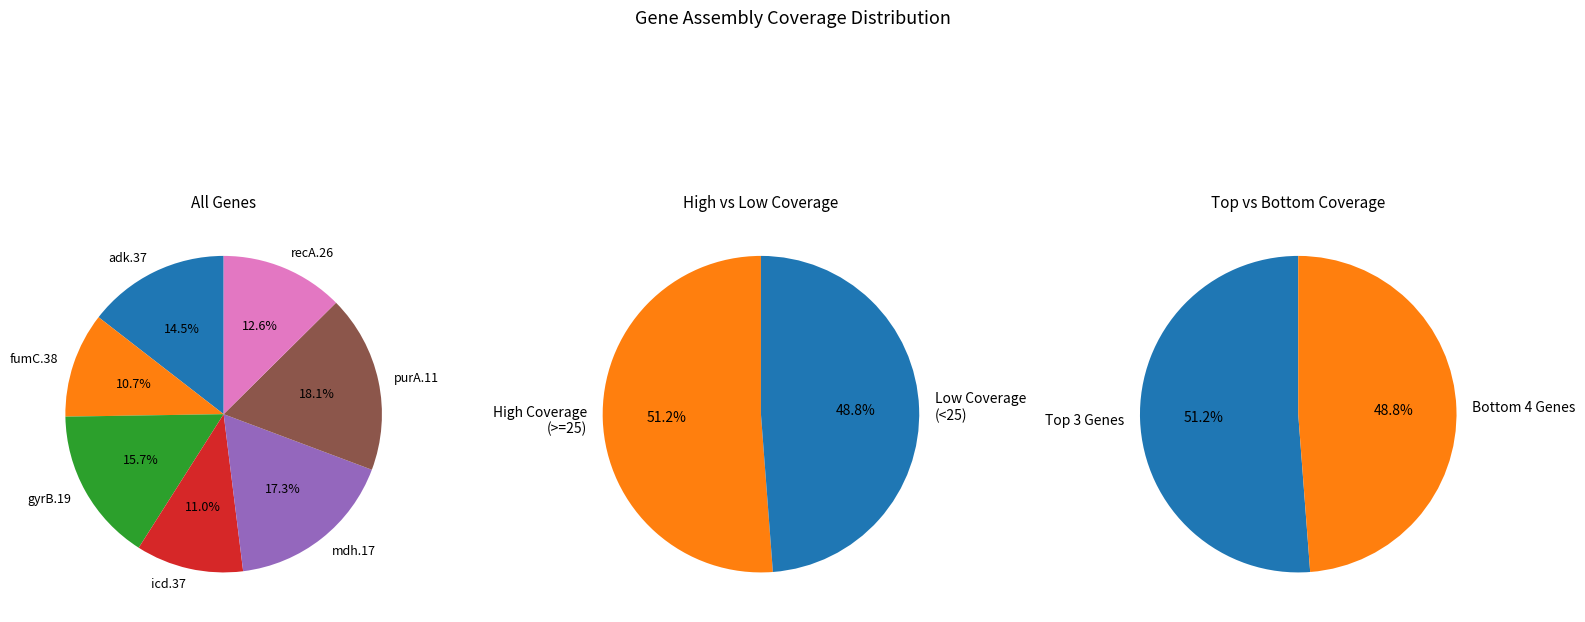

What percentage is the mdh.17 slice, to the nearest percent?

17%